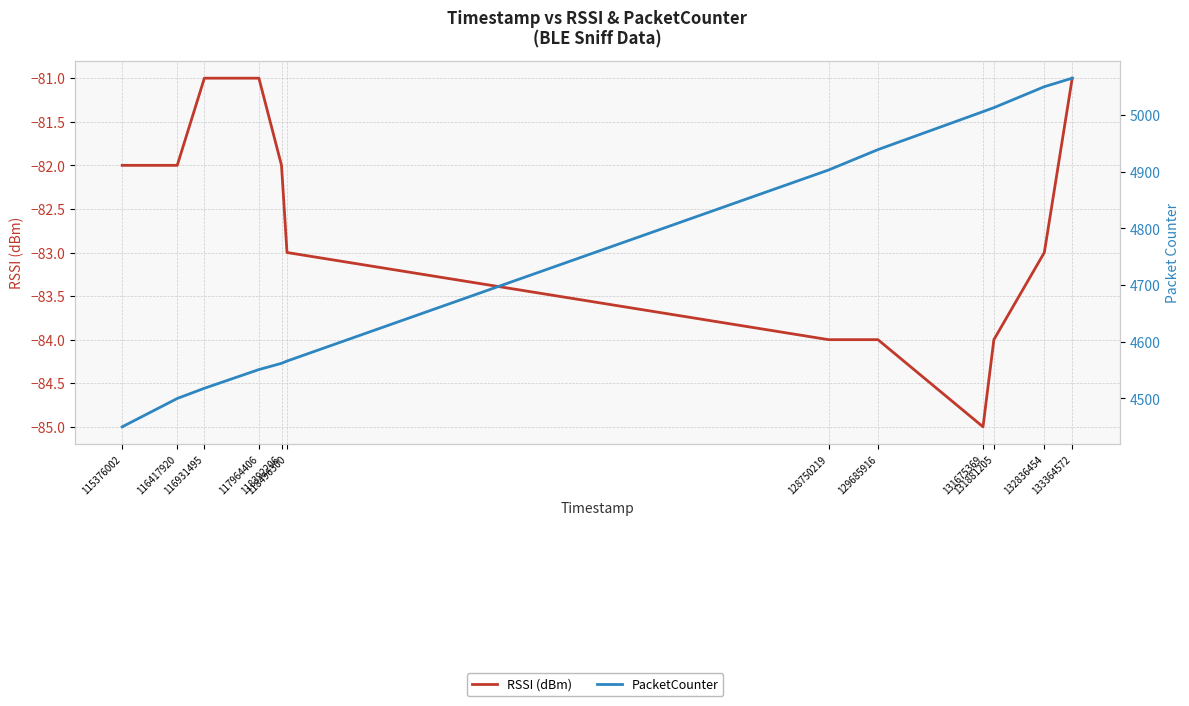

What is the sum of the PacketCounter values at 131881205 and 118496300?

9579